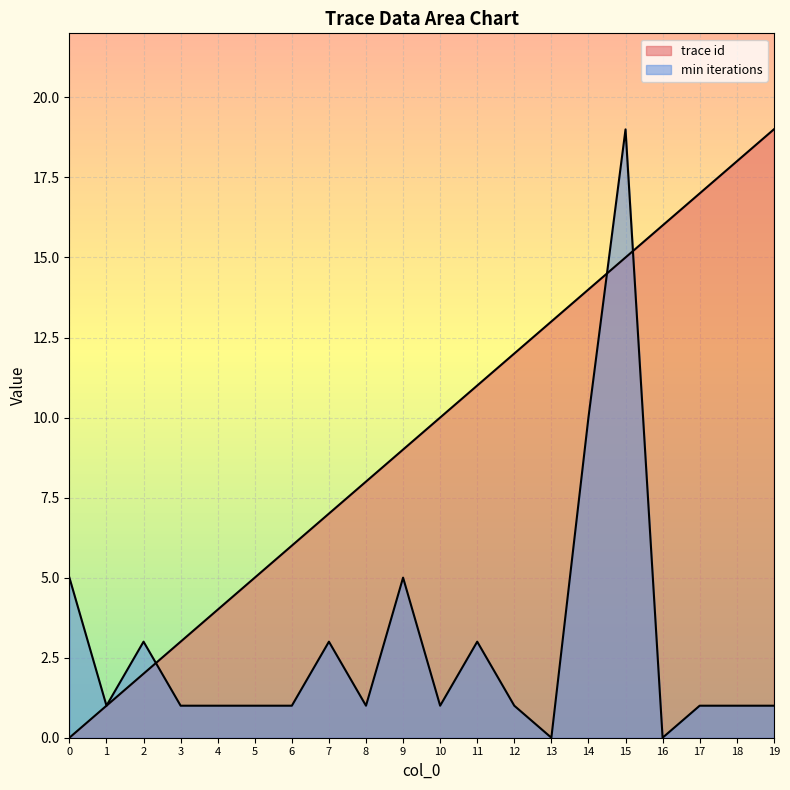

Which has a higher value, 11 or 4?

11